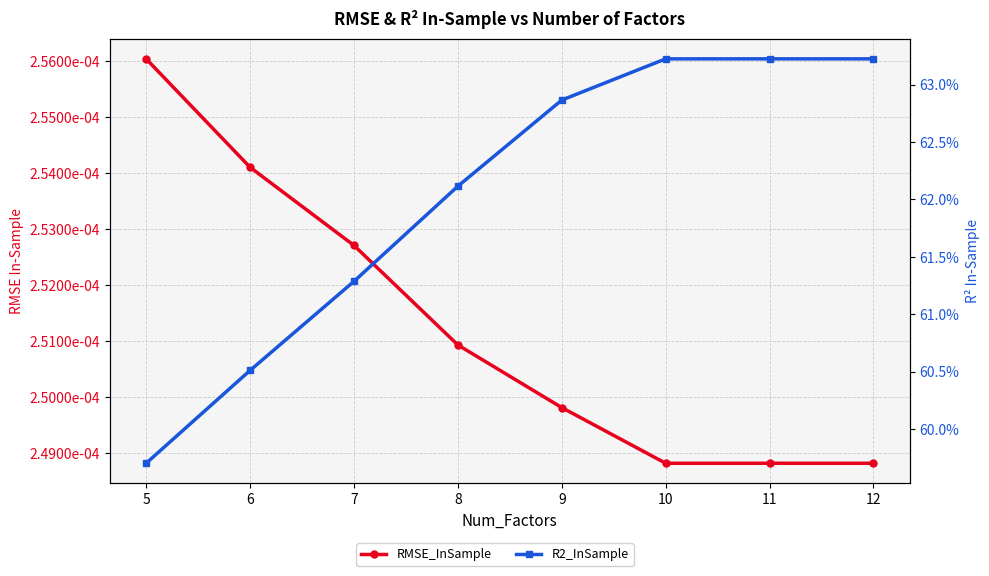

True or false: R2_InSample has a value of 0.9 at 11.

False